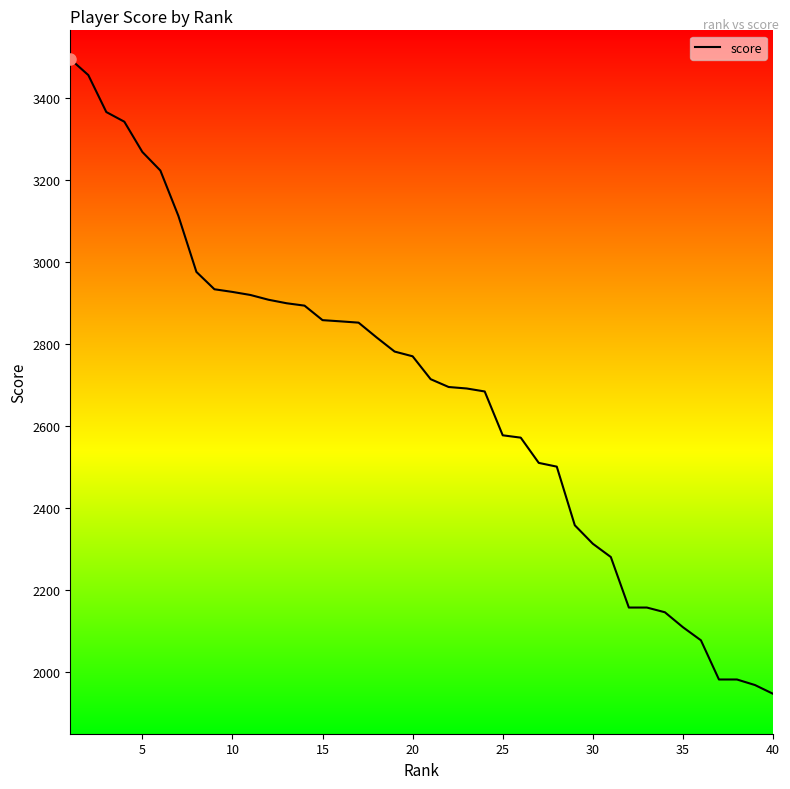

What is the greatest value displayed?

3496.1